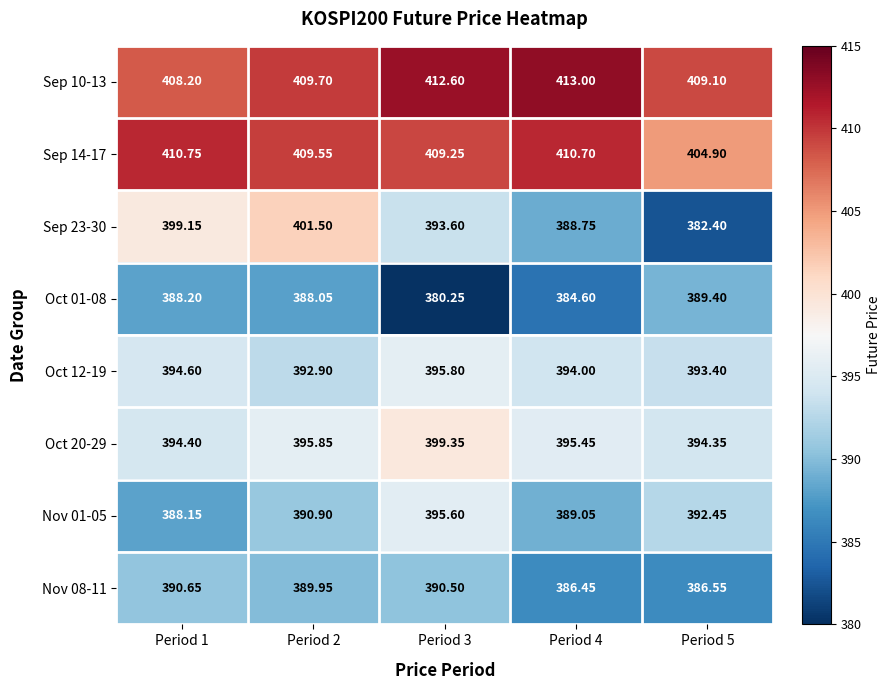

Is the value of Sep 23-30 at Period 3 greater than the value of Oct 12-19 at Period 3?

No